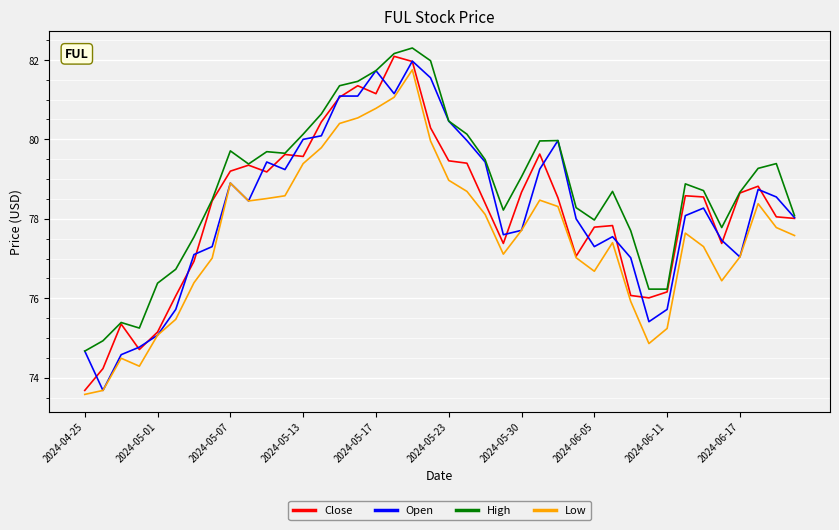

What is the maximum value for Close?

82.1